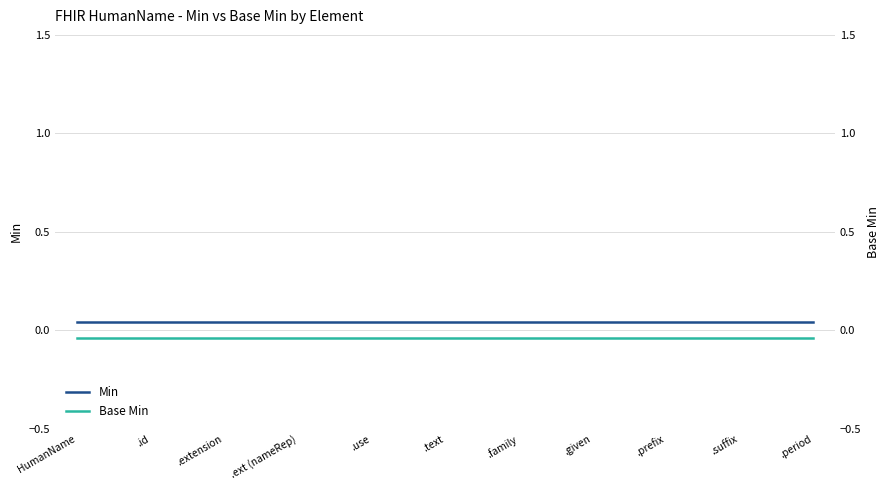

True or false: Min has more than 0 interior local peaks.

False